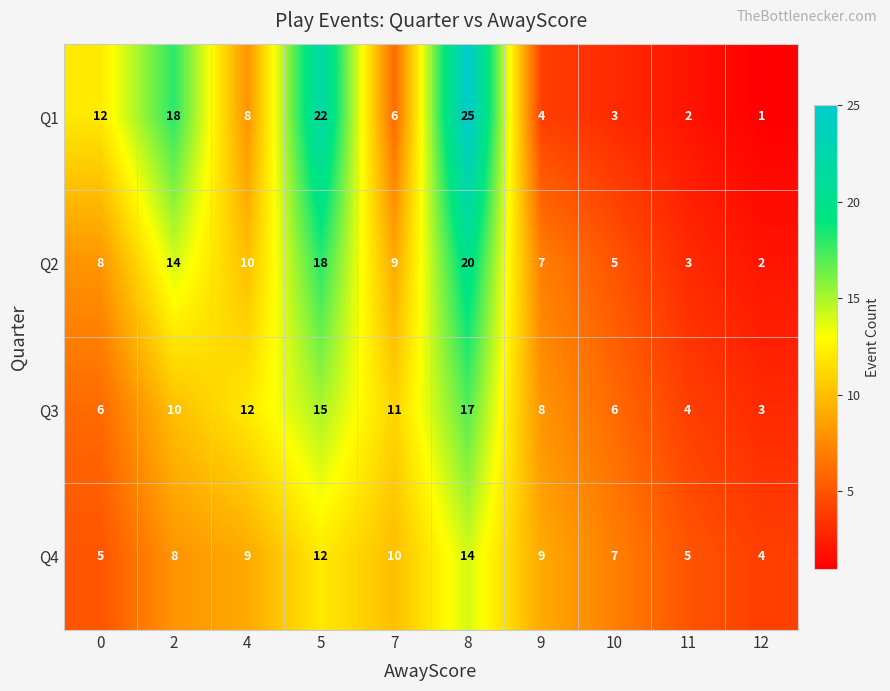

Which series has the largest total across all categories?

Q1